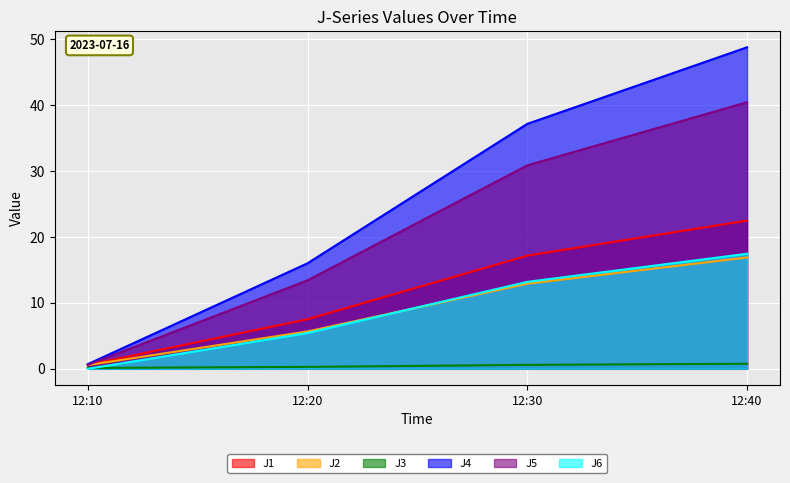

How many categories are shown in the chart?

4